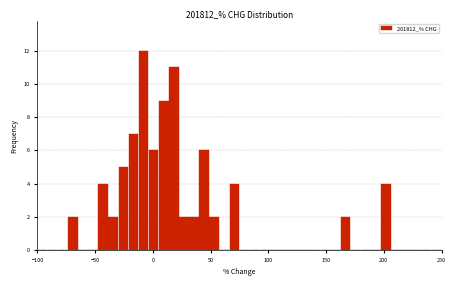

Around what value on the x-axis is the tallest bar? Give the approximate position of its centre, as read against the axis.

-10